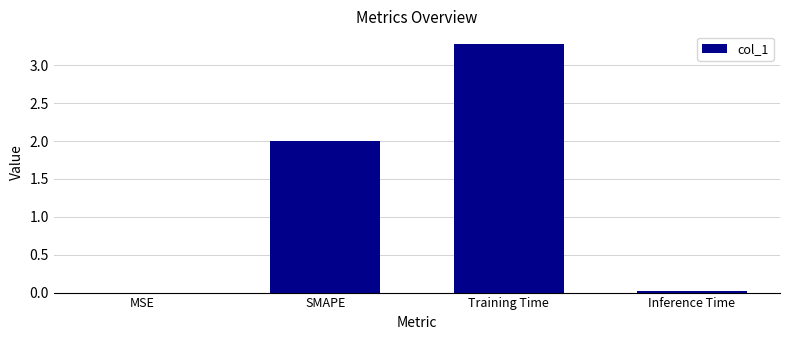

The chart shows a value of 0.0 at Inference Time. True or false?

True